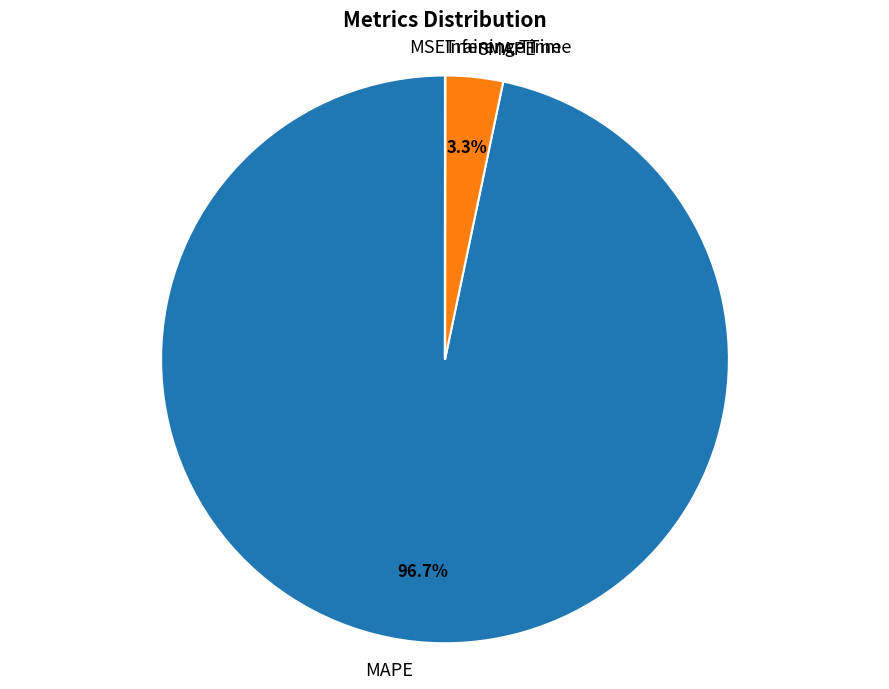

What is the largest slice in the pie chart?

MAPE